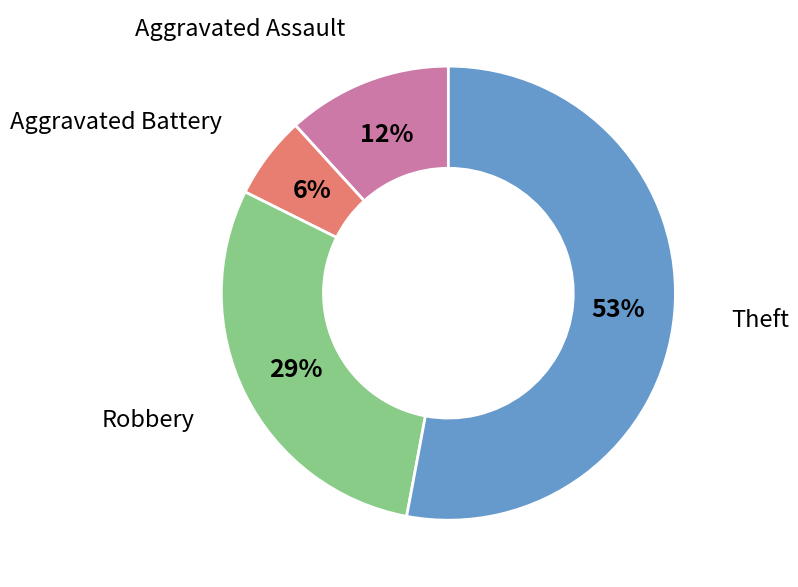

Is the sum of Robbery and Theft greater than half?

Yes